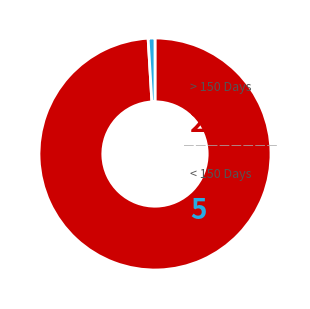

Is there any slice that represents more than half of the pie?

Yes